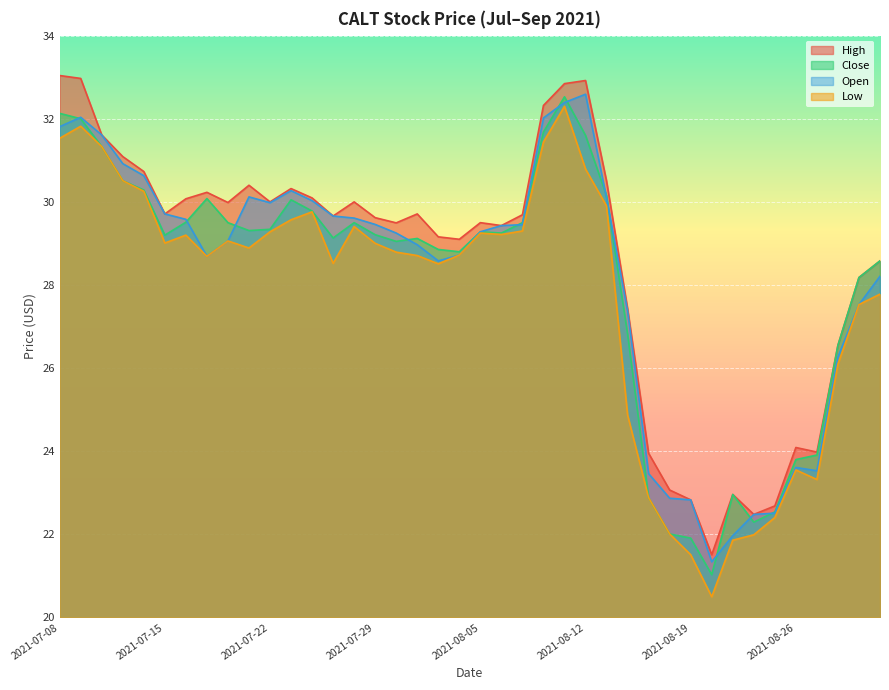

True or false: low and close intersect in this chart.

False